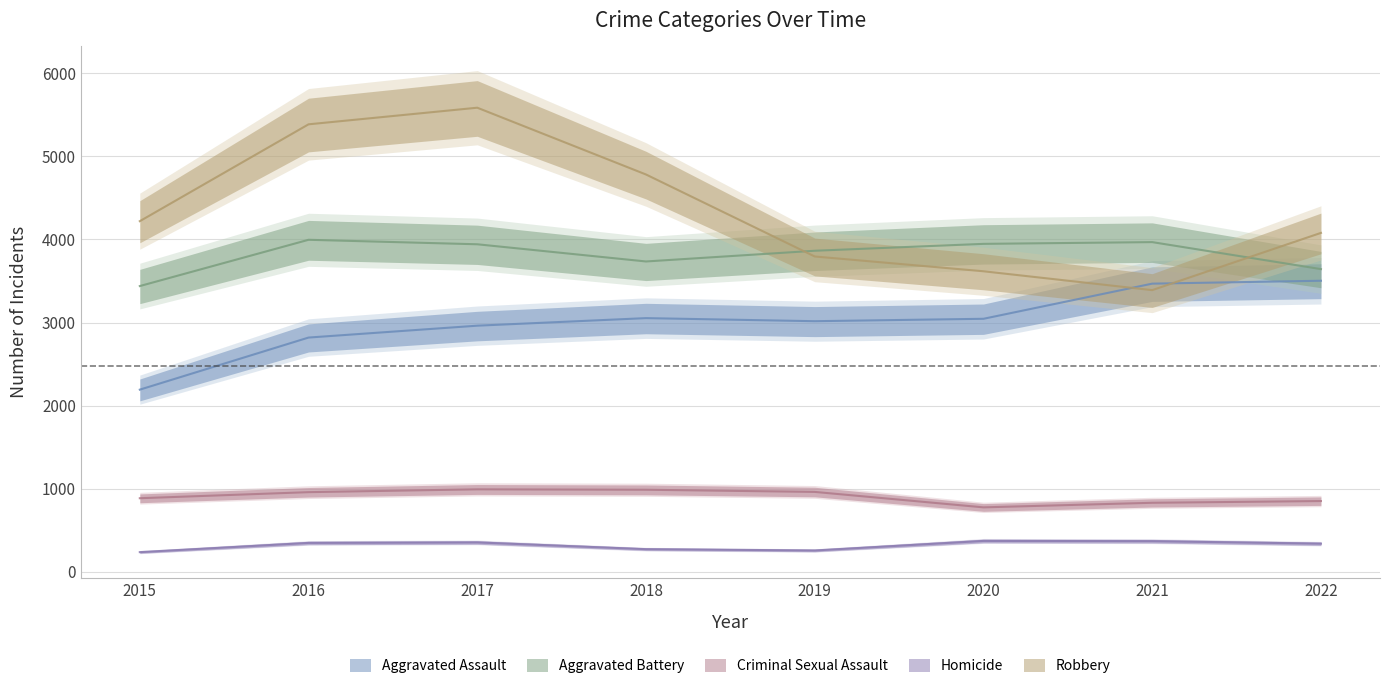

Where is the first local minimum for Homicide?

2019